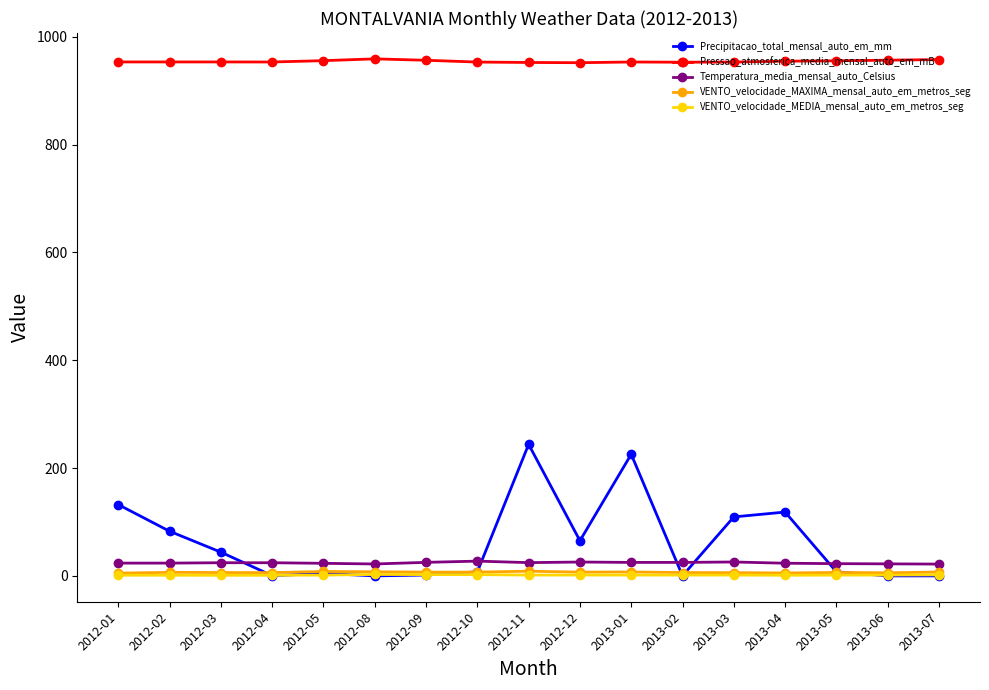

What is the maximum value for VENTO_velocidade_MAXIMA_mensal_auto_em_metros_seg?

8.7